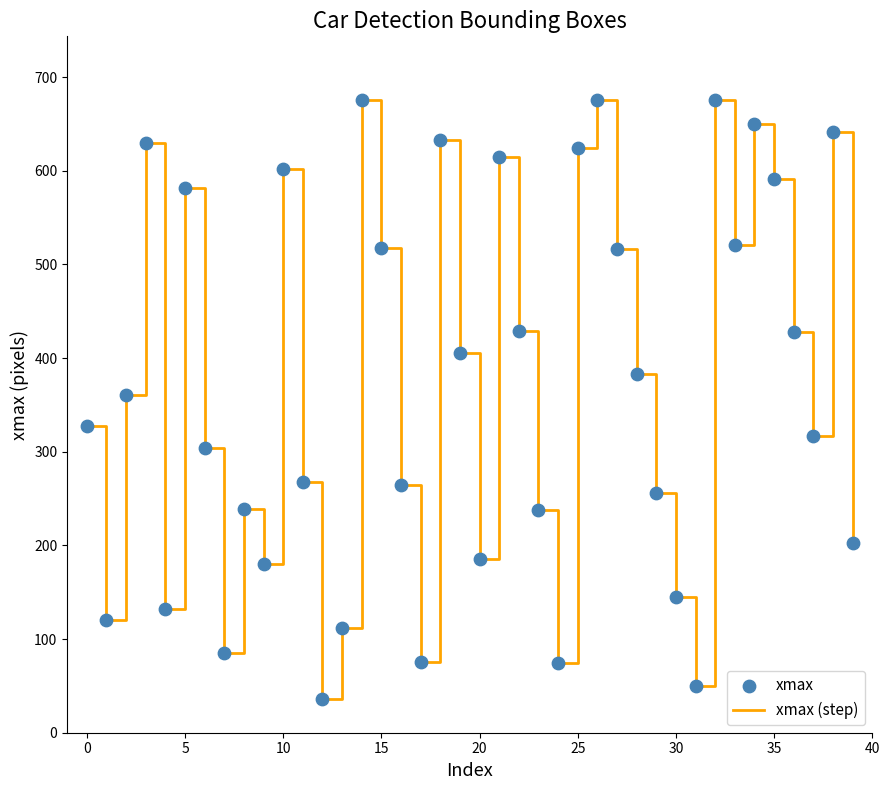

What is the smallest value displayed?

36